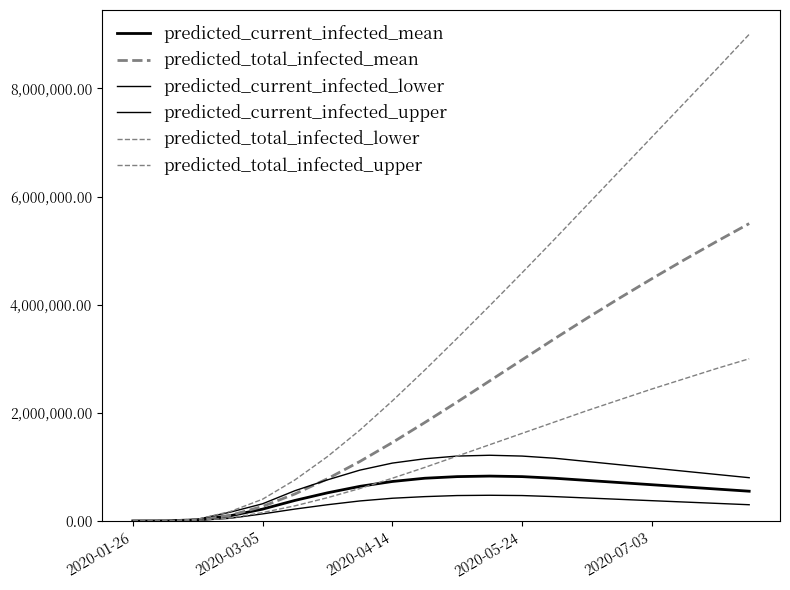

Does the chart display data point markers on the line(s)?

No